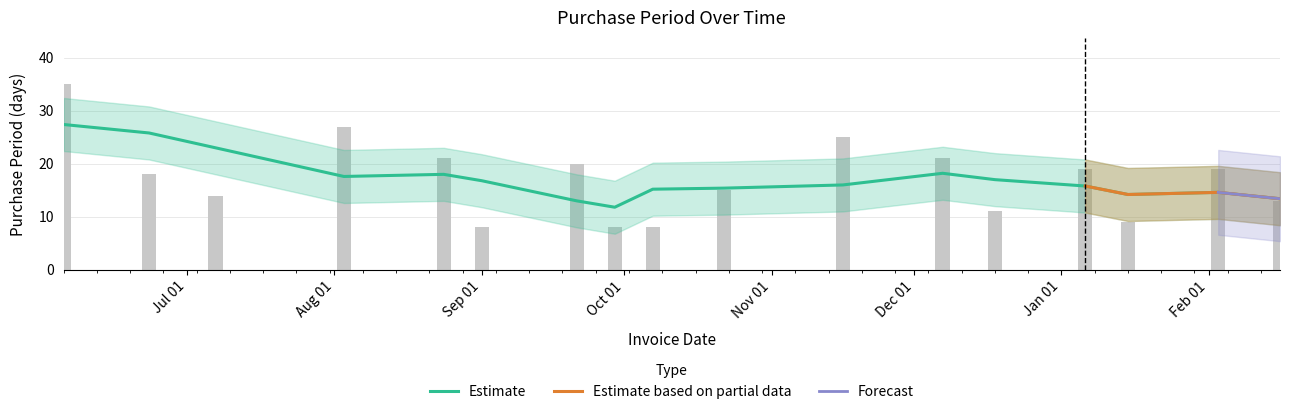

At which label does the data first exceed 18?

2015-06-05